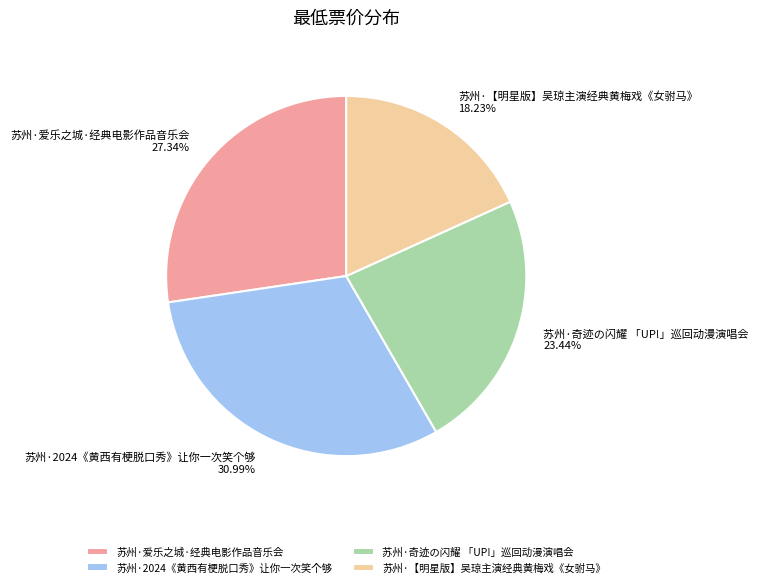

Which has a higher value, 苏州·【明星版】吴琼主演经典黄梅戏《女驸马》 or 苏州·2024《黄西有梗脱口秀》让你一次笑个够?

苏州·2024《黄西有梗脱口秀》让你一次笑个够